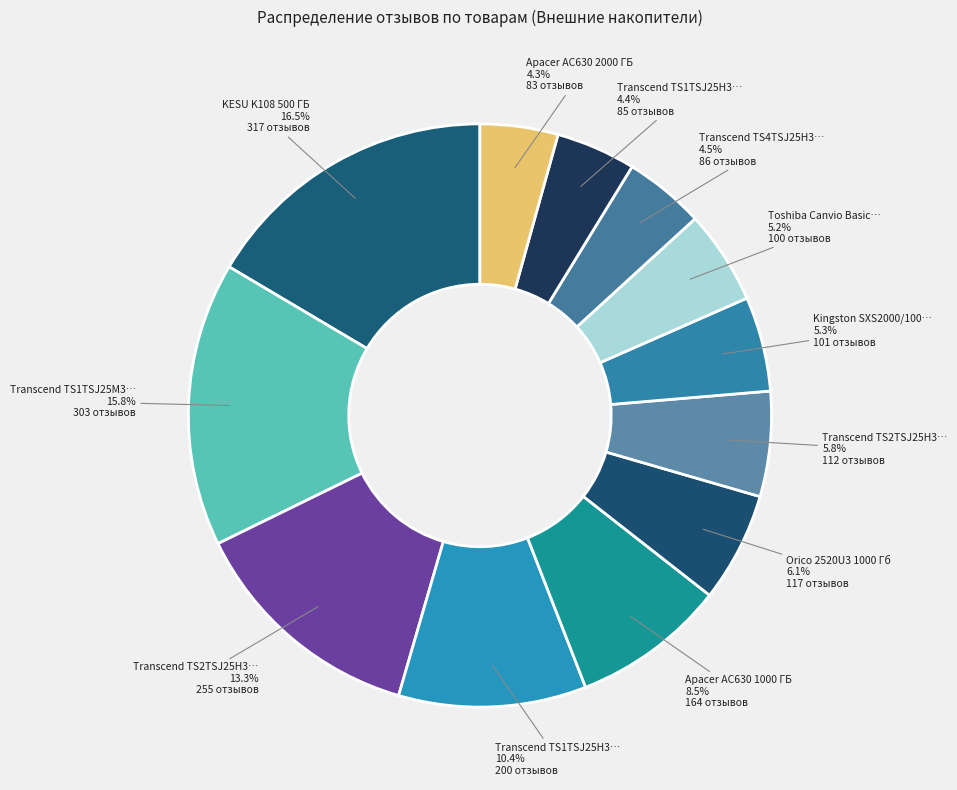

Count the number of slices in the pie.

12